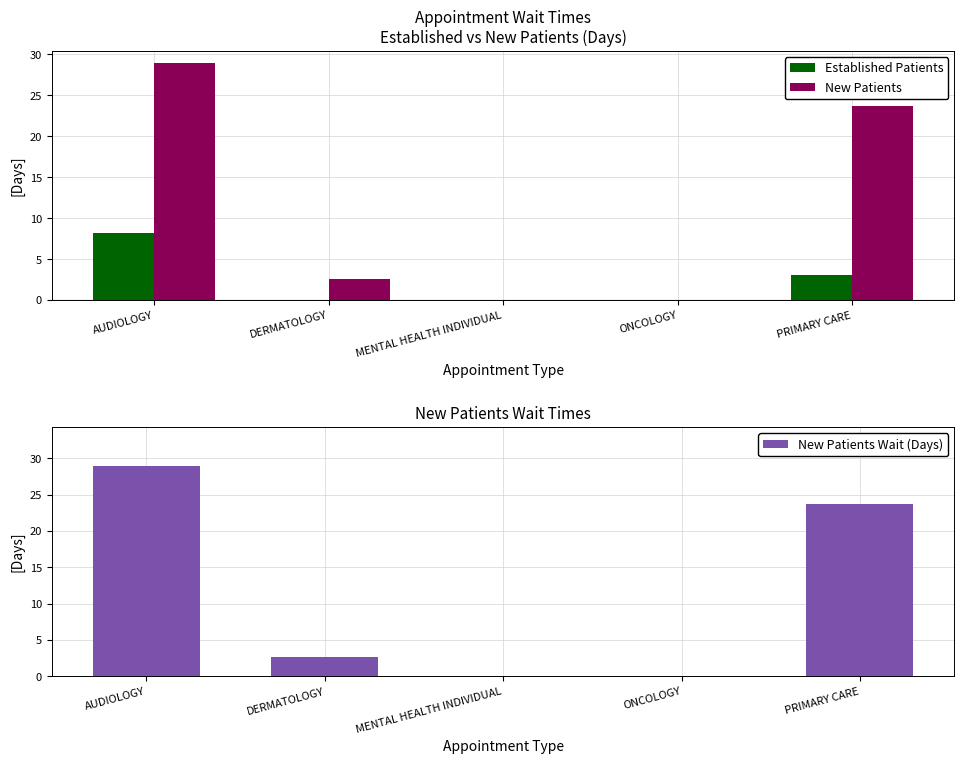

Does the chart contain any negative values?

No